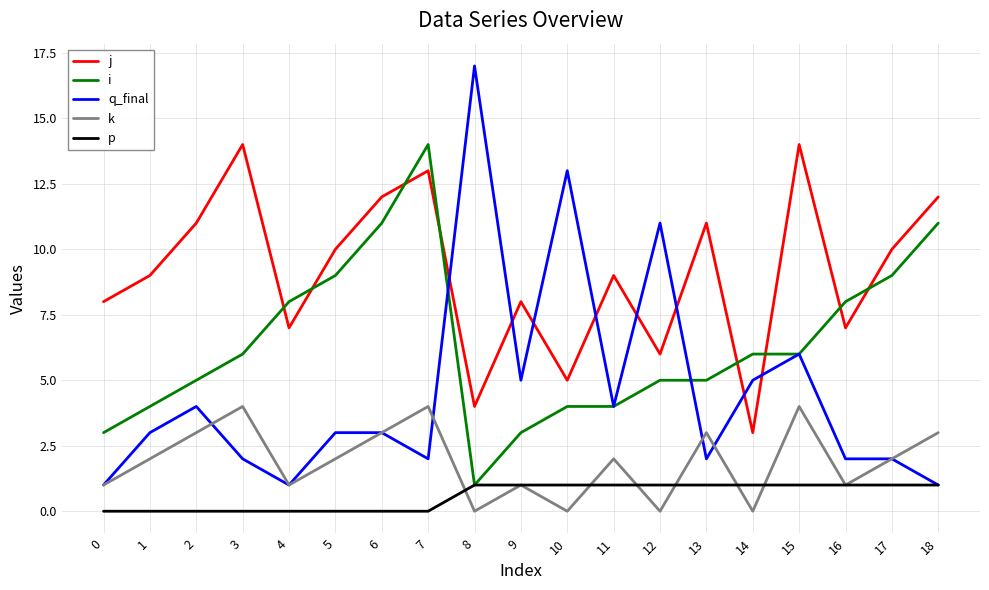

At which category is the sum across all series the highest?

7